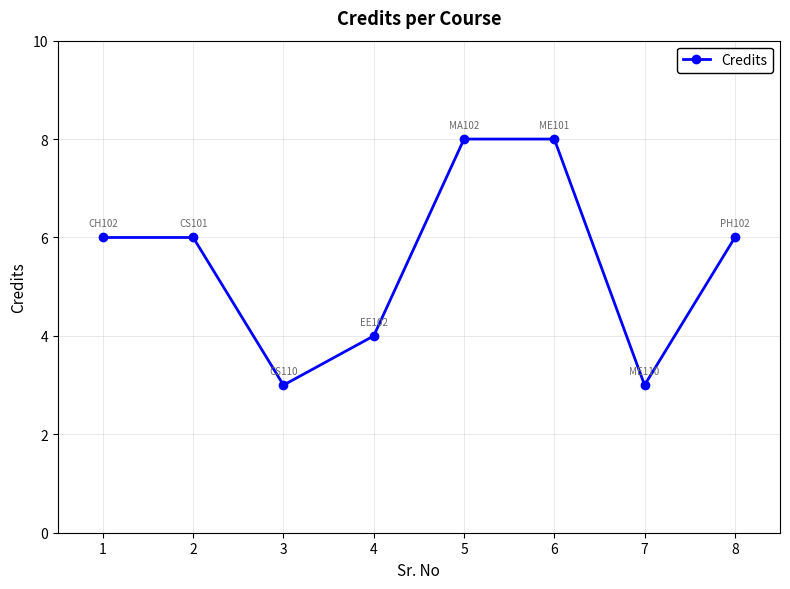

What is the difference between the second highest and second lowest values?

5